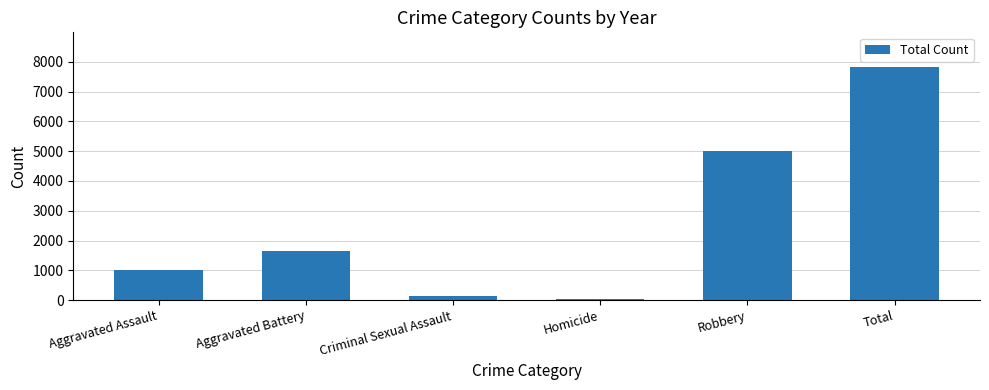

What is the maximum value shown in the chart?

7819